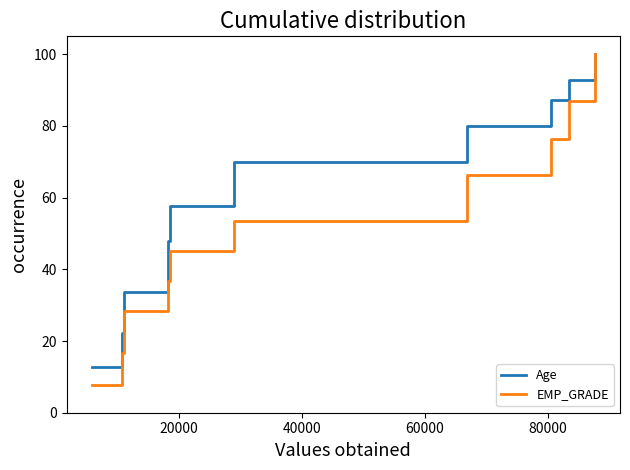

Rank the series by their average value, from highest to lowest.

Age, EMP_GRADE